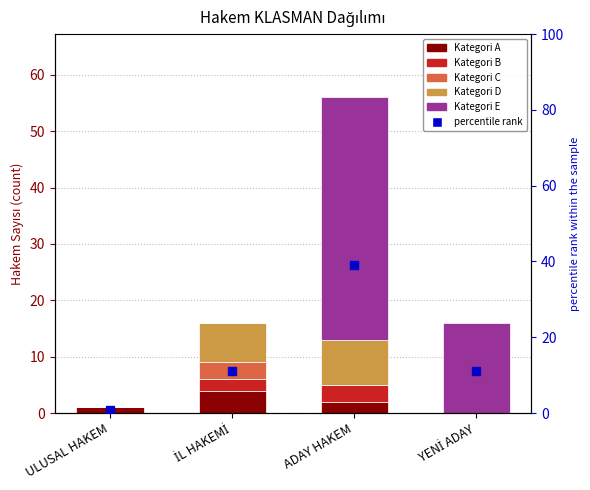

Rank the categories by Kategori E value from lowest to highest.

ULUSAL HAKEM, İL HAKEMİ, YENİ ADAY, ADAY HAKEM